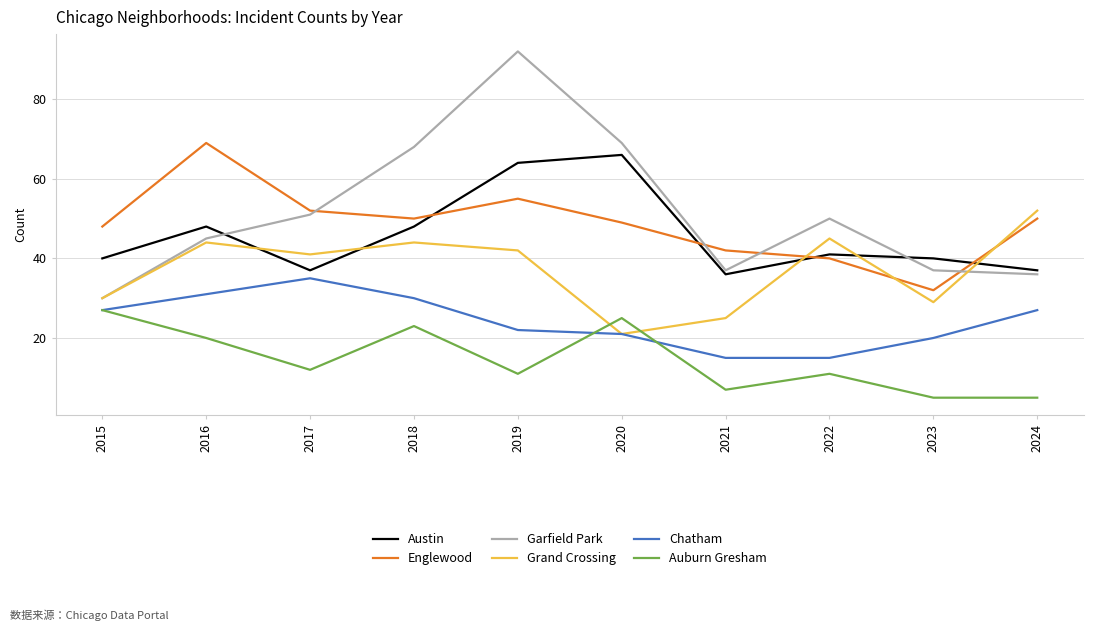

Read the Grand Crossing value at 2024, to the nearest 10.

50